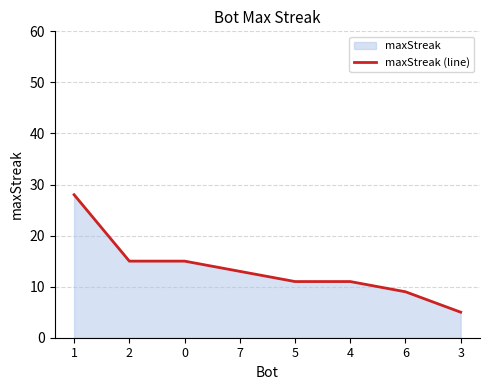

What is the value of the 3rd point from the left?

15